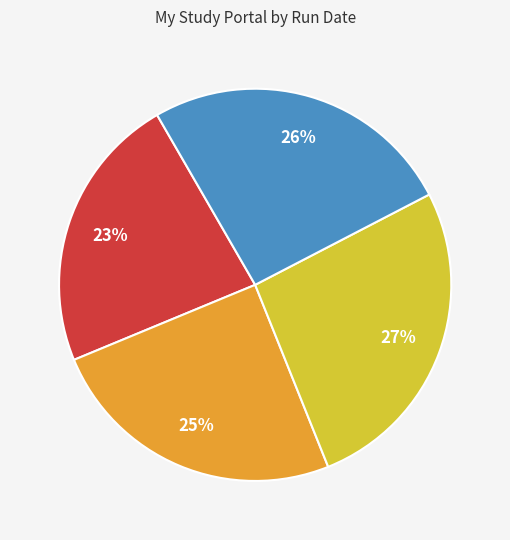

Is there a majority slice in this chart?

No